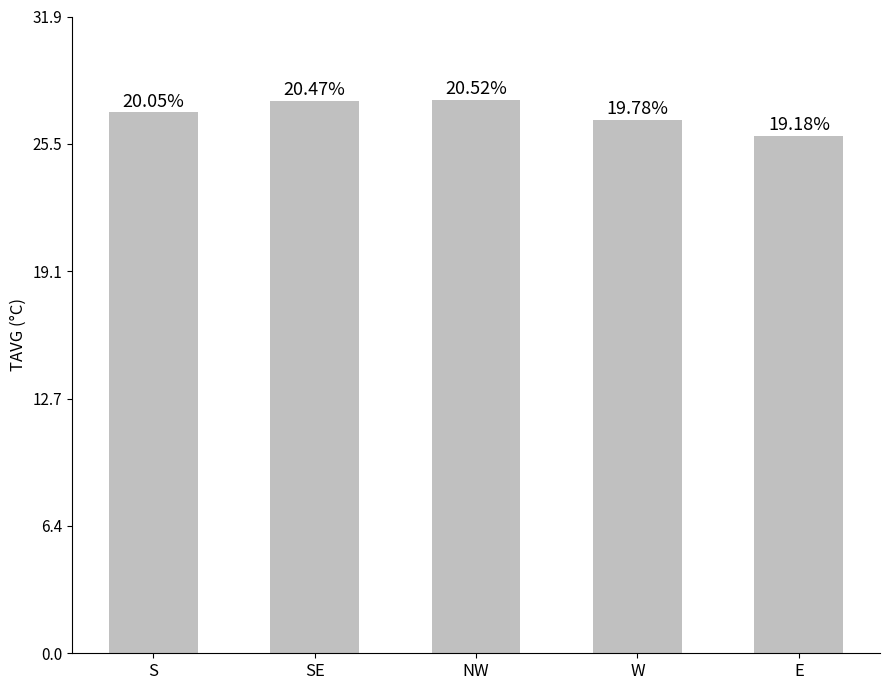

Does the chart contain any negative values?

No